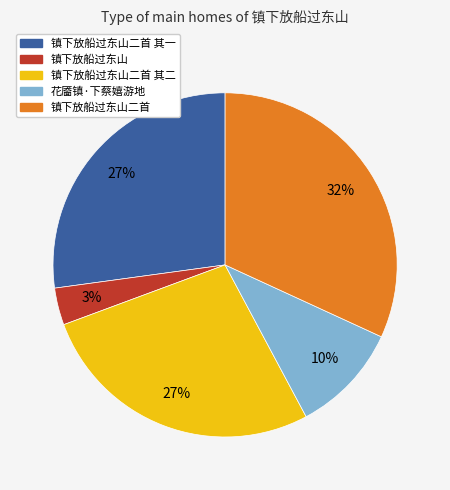

What is the smallest slice in the pie chart?

镇下放船过东山